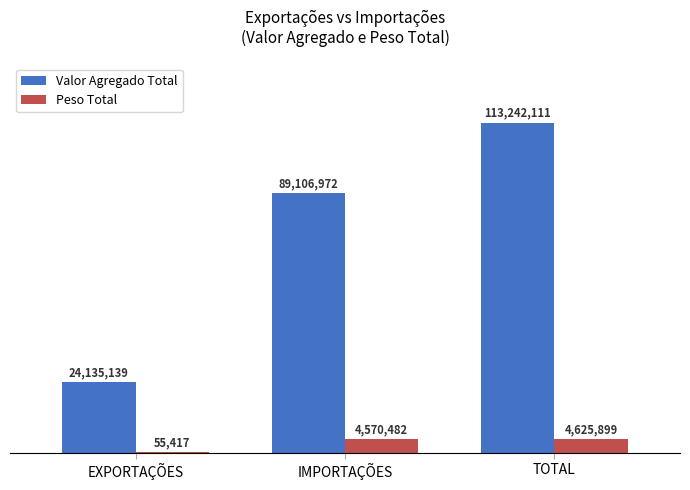

At how many categories does at least one series exceed 46595693?

2